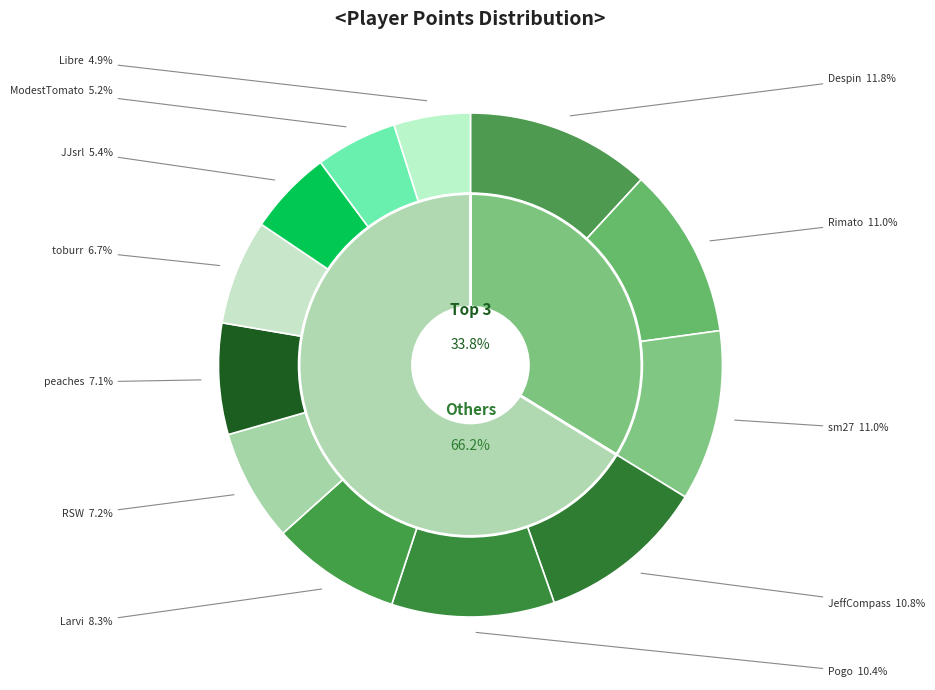

How many segments does this pie chart have?

12